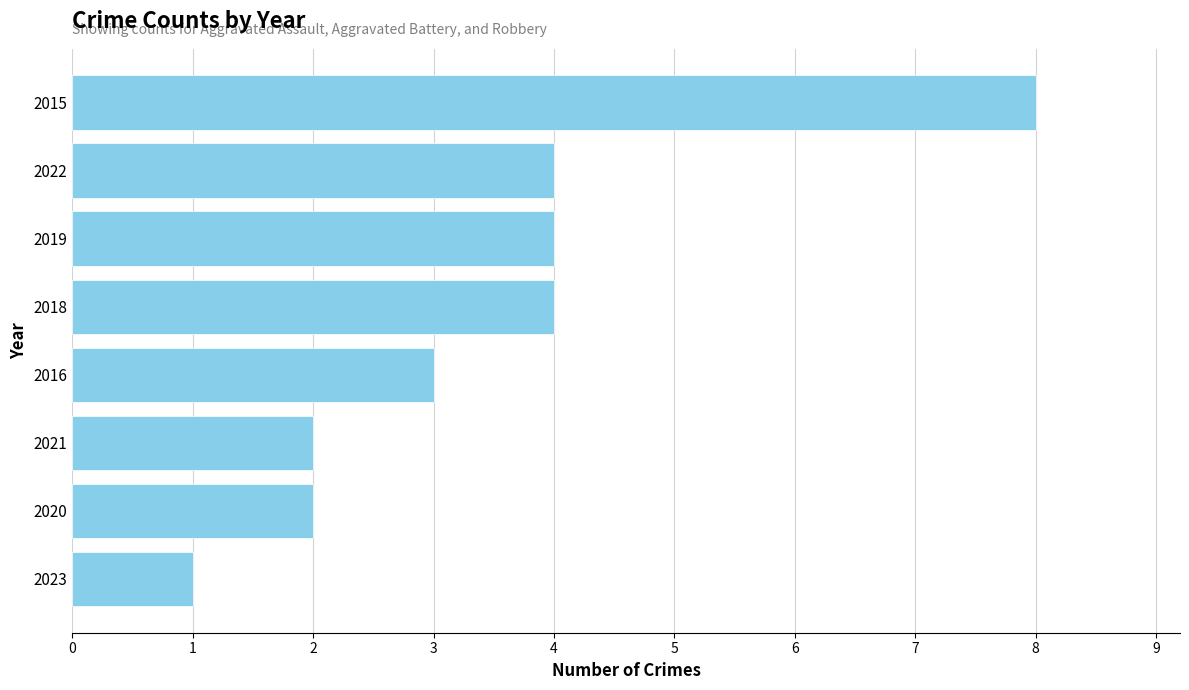

What is the change in value from 2015 to 2018?

-4